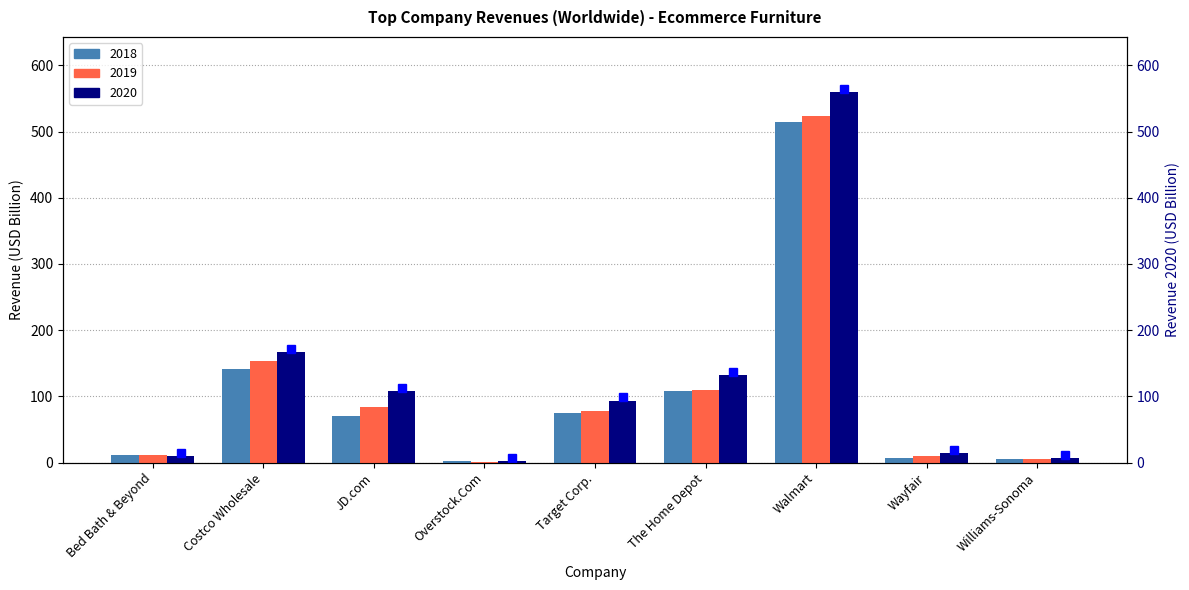

What is the average value of the 2019 series?

108.5